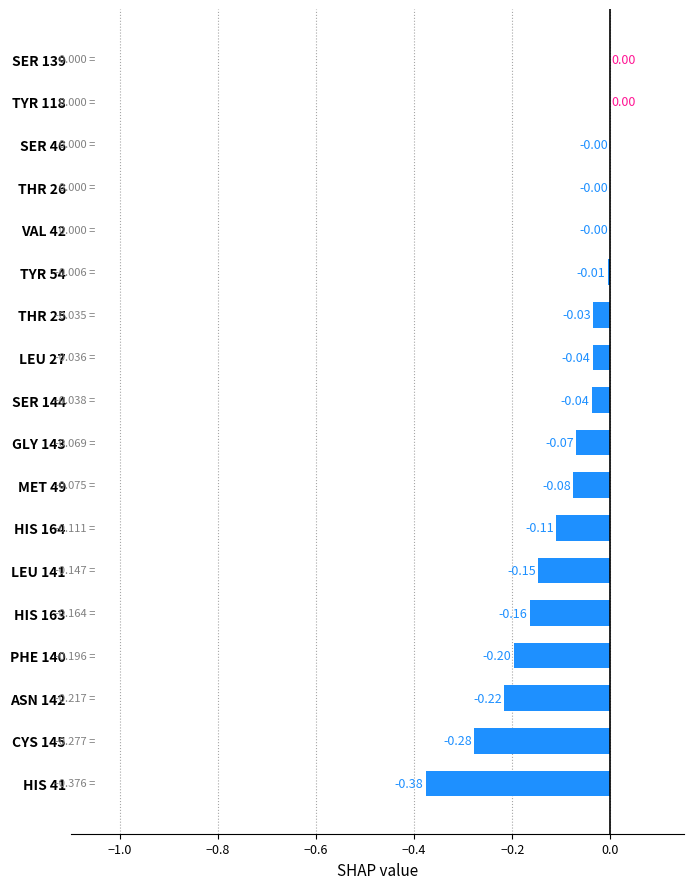

Which has a higher value, TYR 54 or LEU 27?

TYR 54